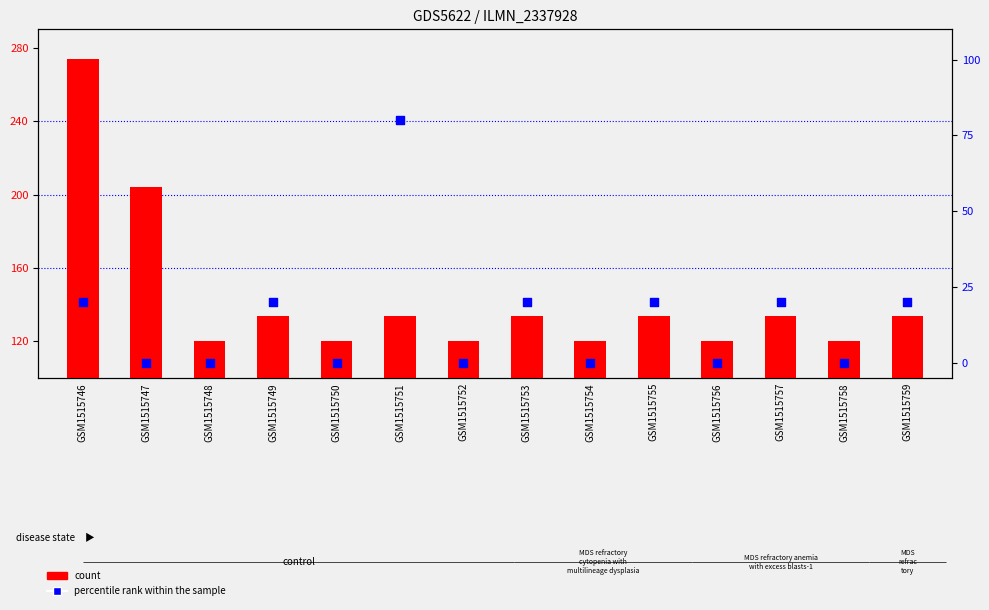

What is the total value across all series at GSM1515752?

120